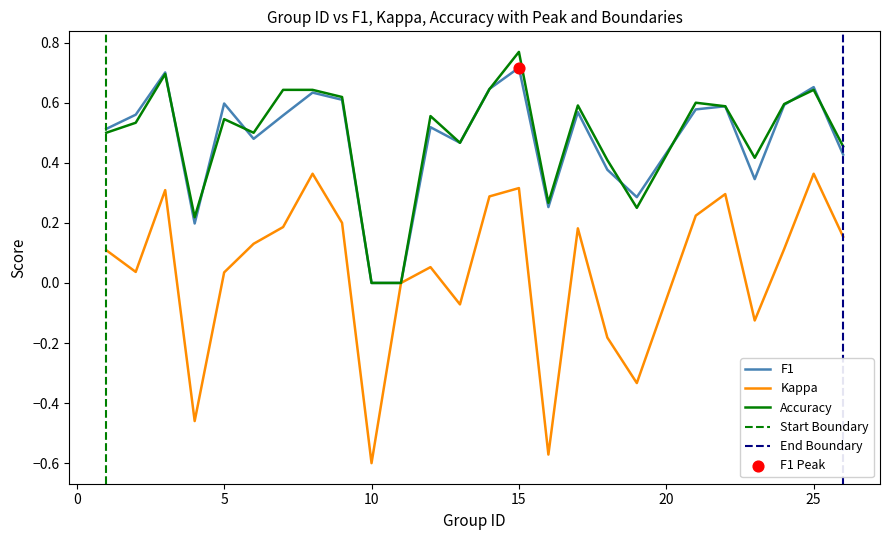

Which series reaches the minimum Y coordinate?

kappa